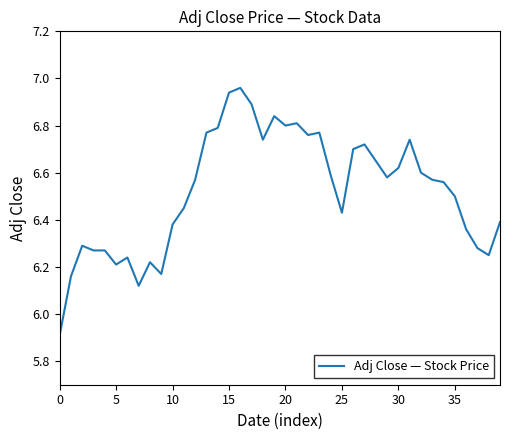

Does the chart display data point markers on the line(s)?

No